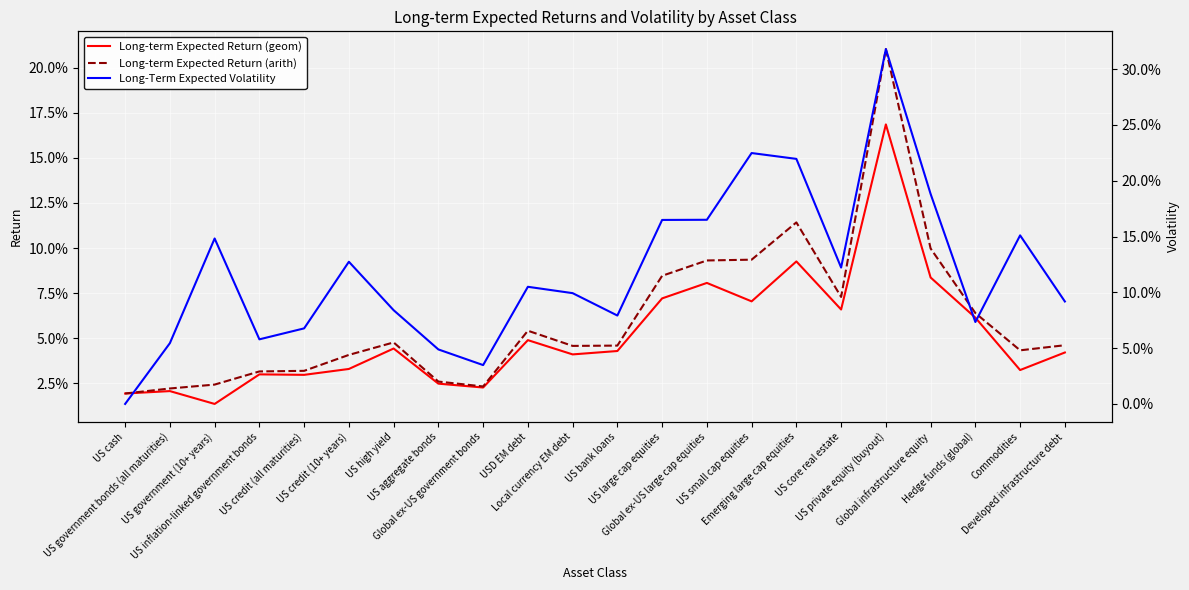

What is the greatest value displayed?

0.3